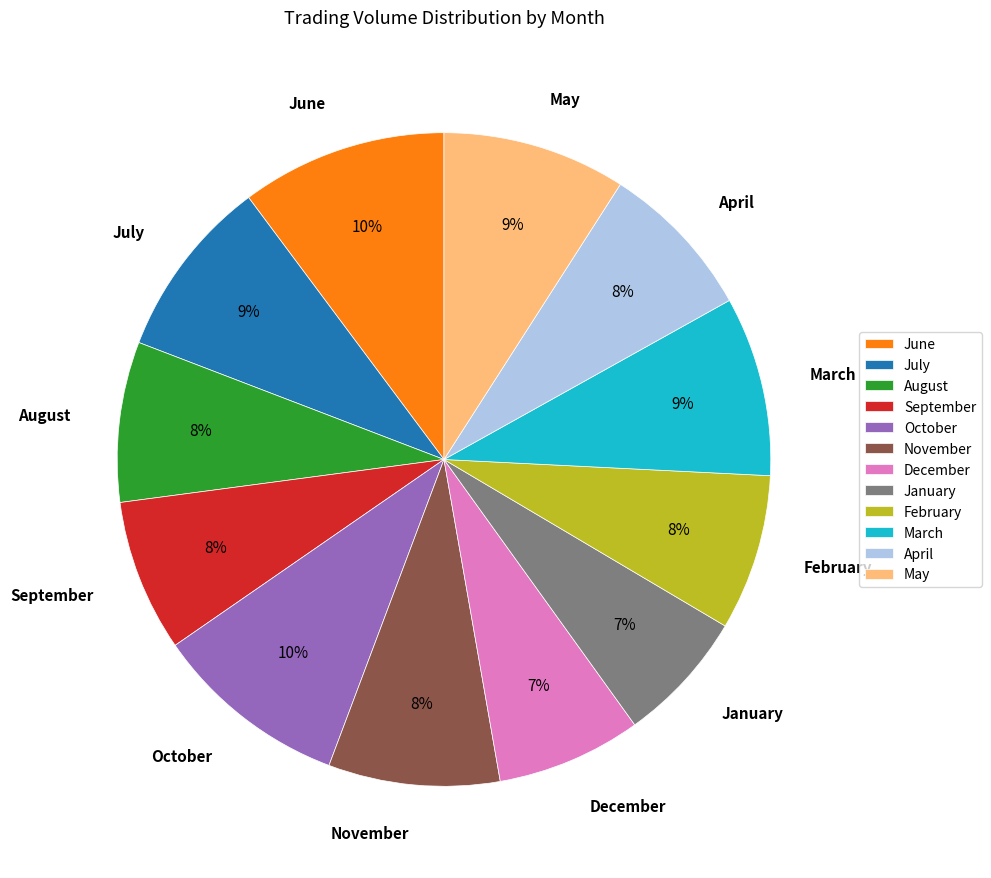

Which has a higher value, September or May?

May